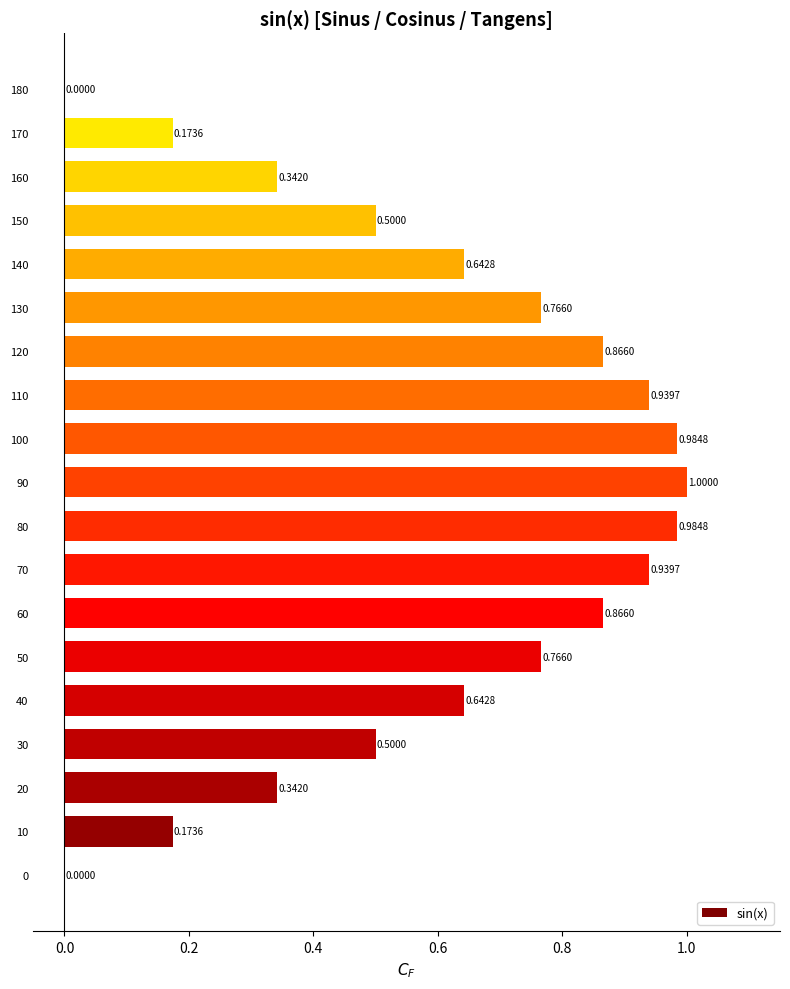

What is the change in value from 40 to 60?

+0.2